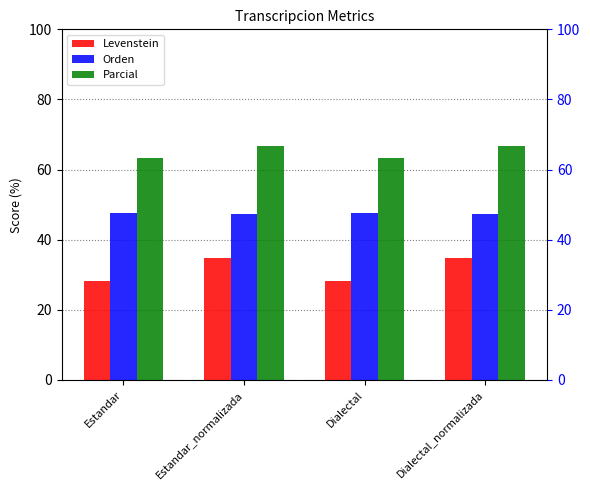

Are the bars horizontal?

No